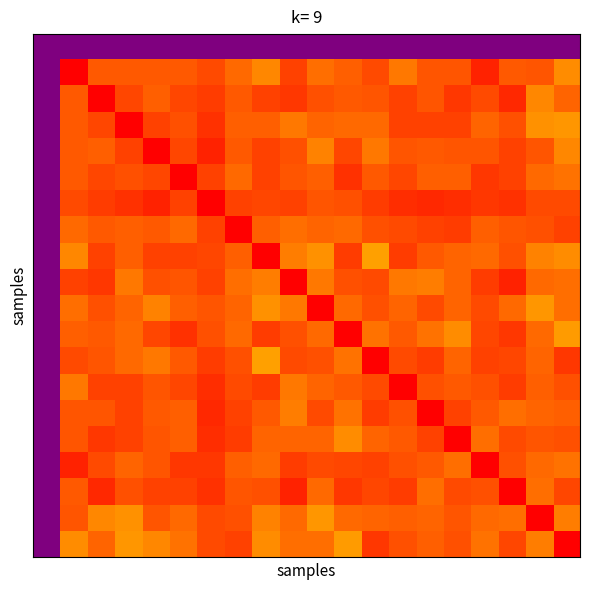

Count the number of data series in this chart.

20